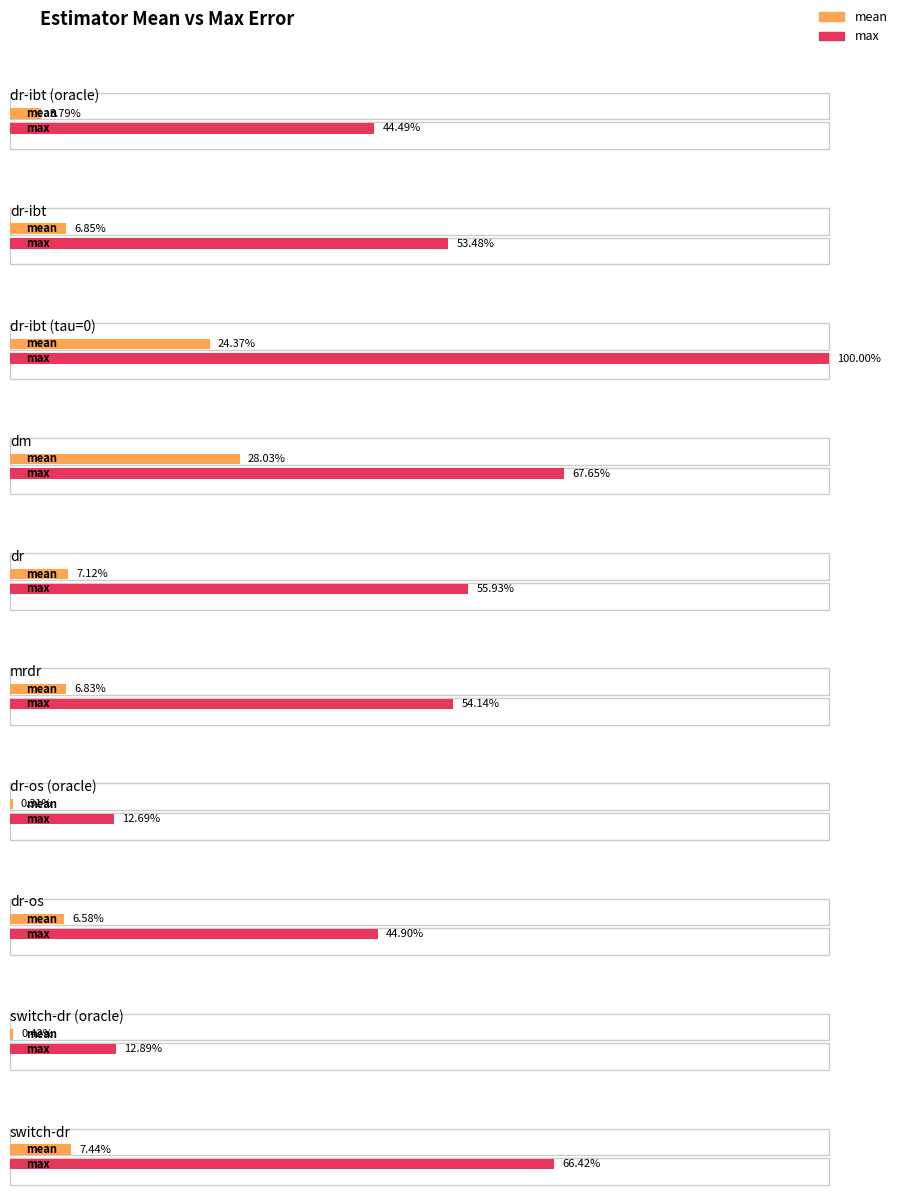

Which category has the highest value across all series?

dr-ibt (tau=0)